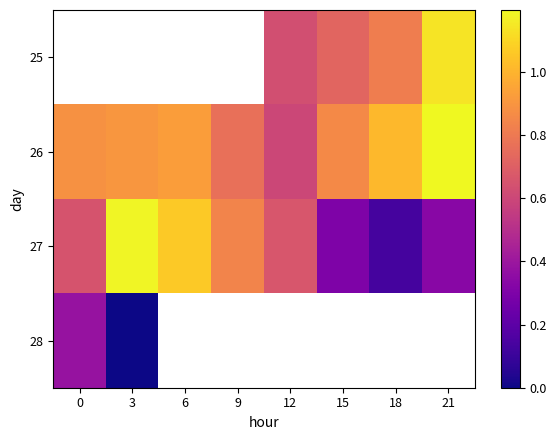

List the series in order of their peak value, lowest first.

28, 27, 25, 26